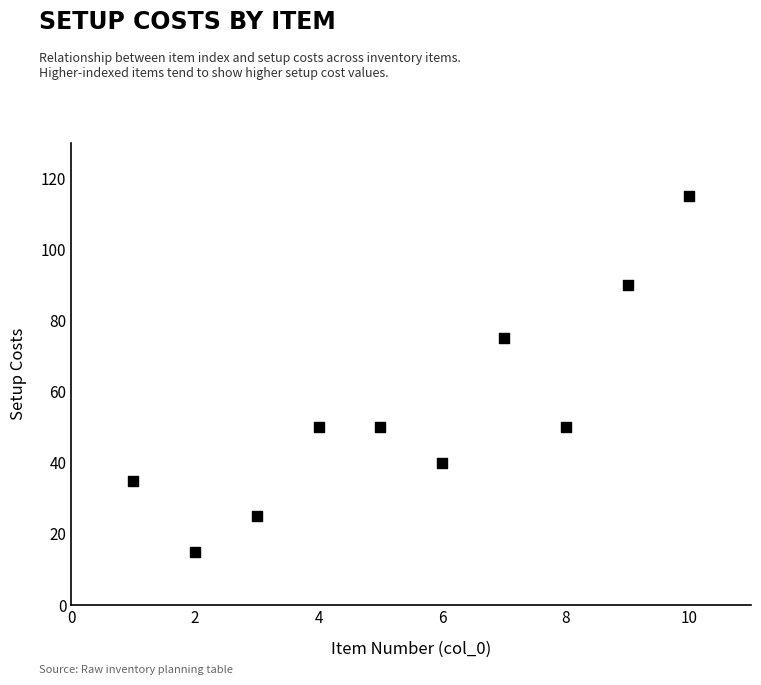

What Y value in the scatter plot is closest to 65?

75